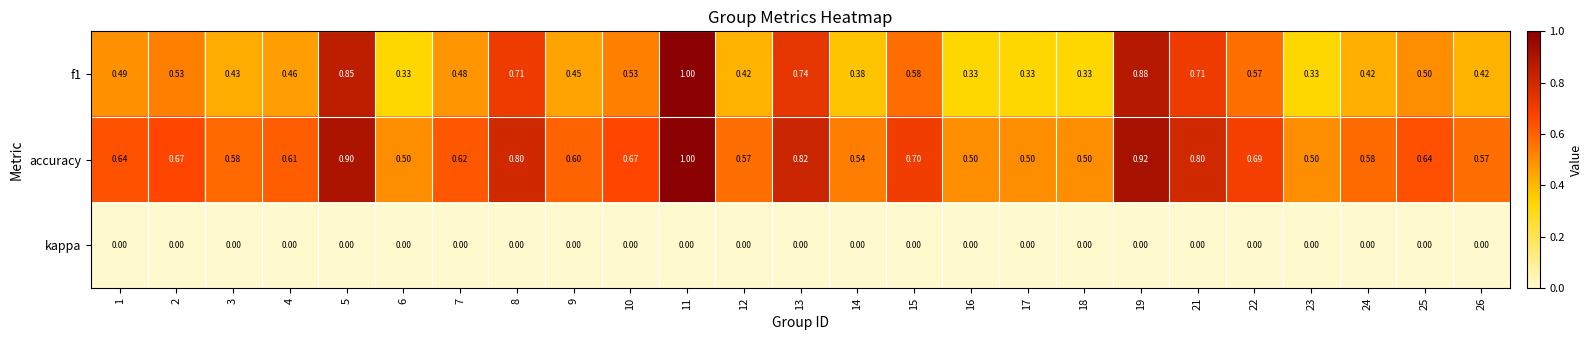

Is the value of f1 at 16 greater than the value of accuracy at 15?

No